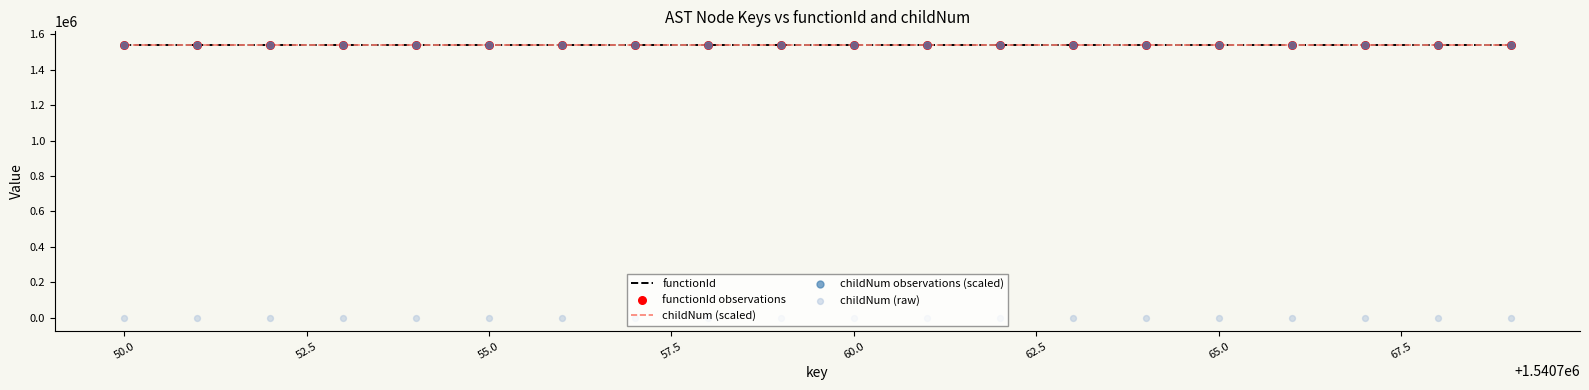

At how many categories does at least one series exceed 863721?

20